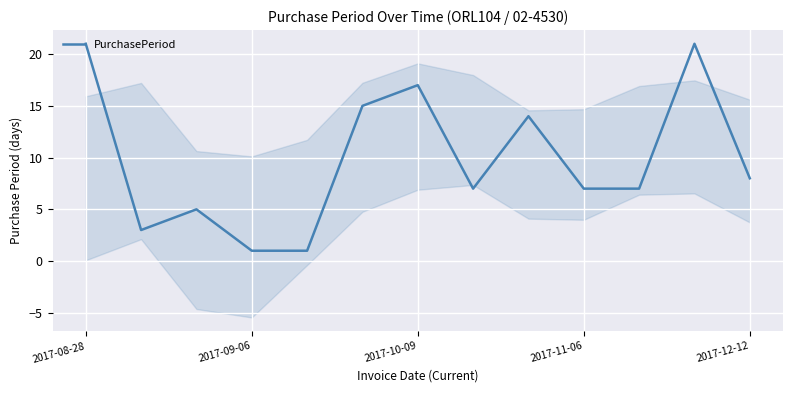

Is it true that PurchasePeriod equals 8 at 2017-08-28?

False